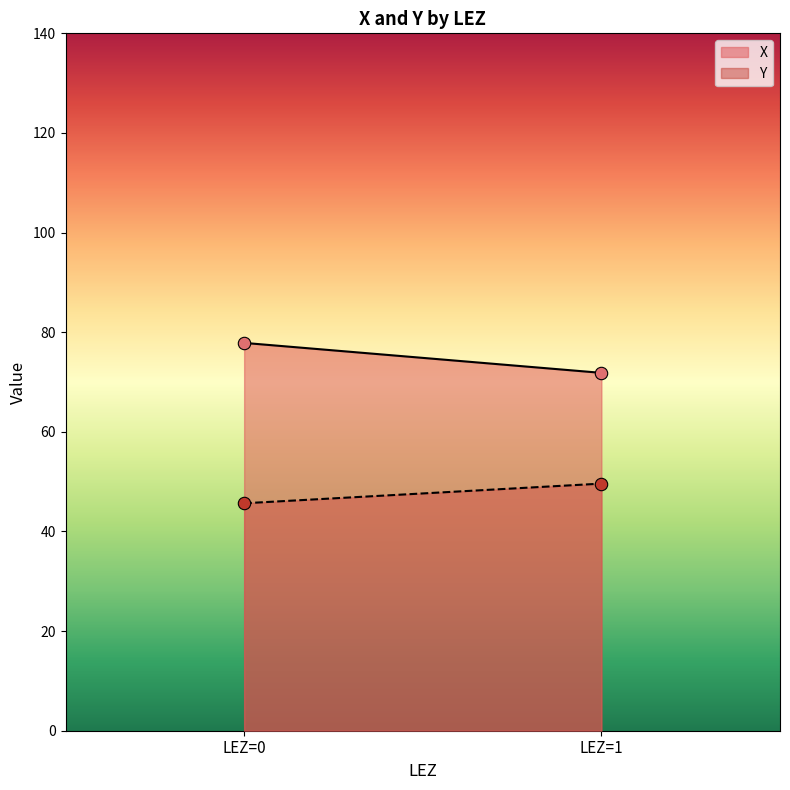

Which series reaches the maximum Y coordinate?

X